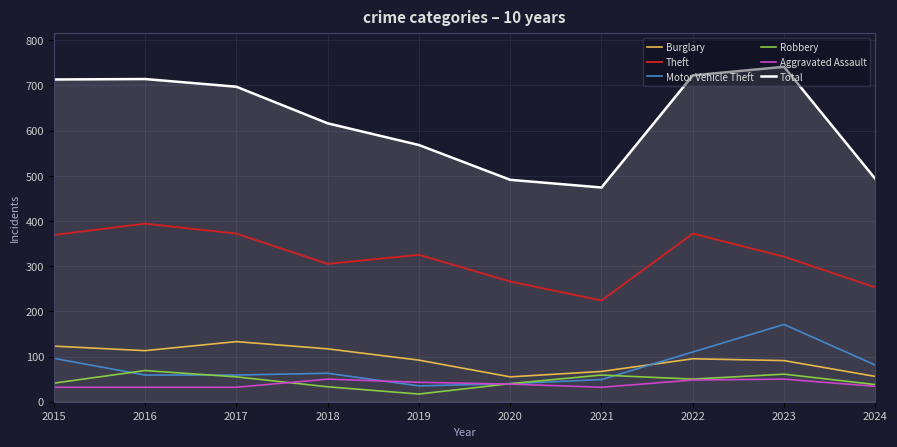

At how many categories does at least one series exceed 366?

10